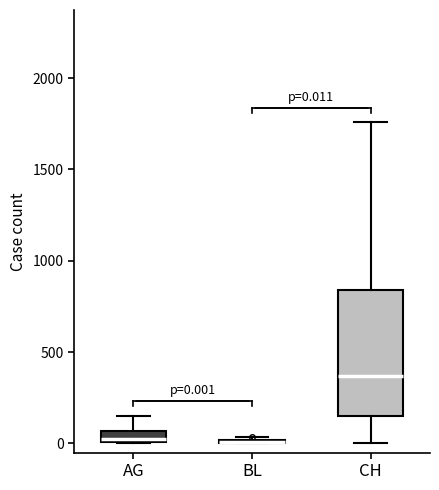

Which box is the tallest, from its lower edge to its upper edge?

CH